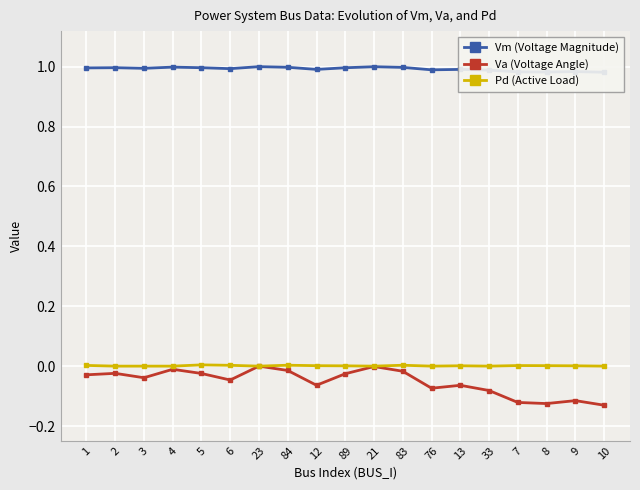

What is the average value of the Va (Voltage Angle) series?

-0.1